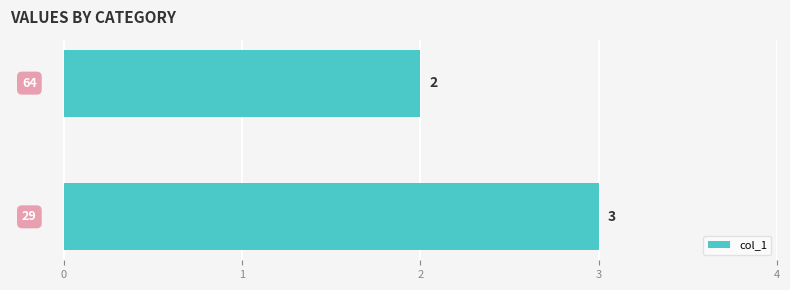

What is the smallest value displayed?

2